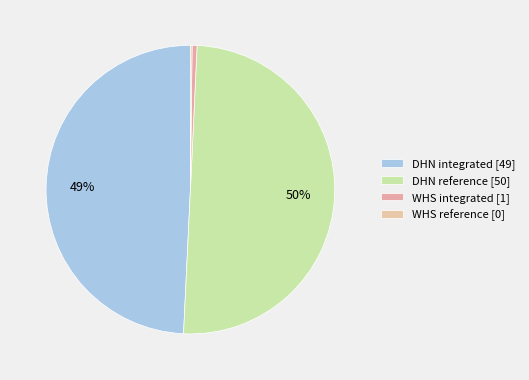

True or false: DHN reference accounts for 42% of the total.

False